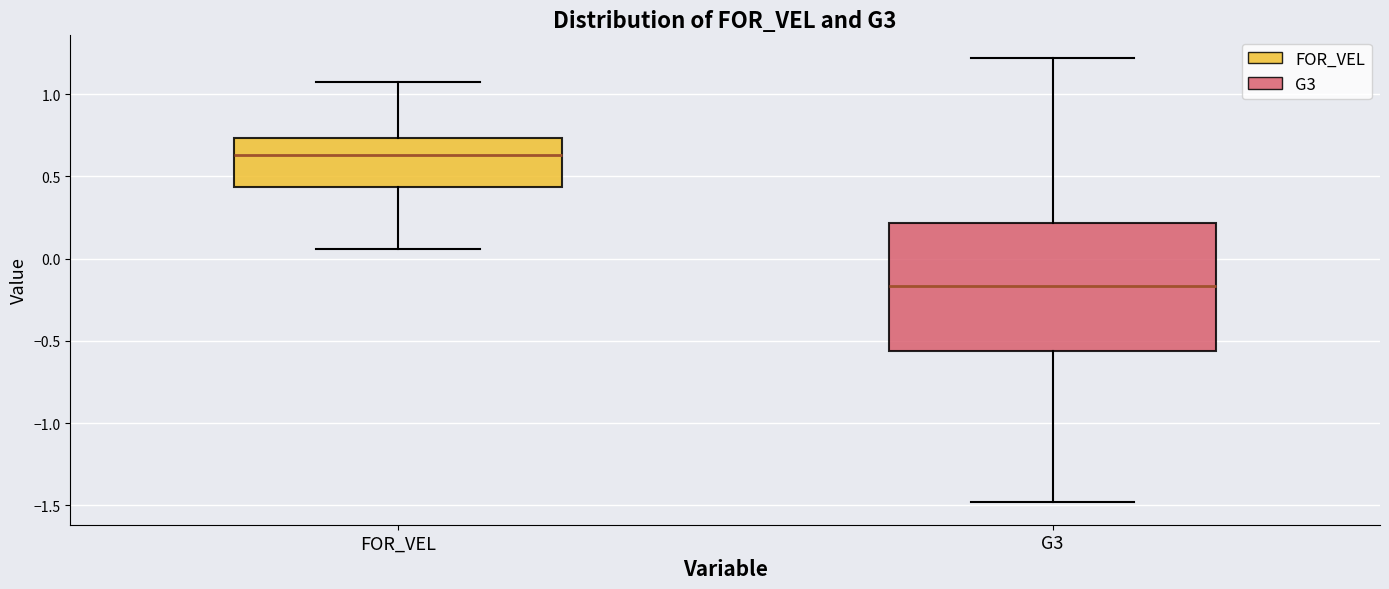

Reading left to right, read every box against the y-axis: the position of its median line, the range the box covers, and the ends of its whiskers. The values are not printed on the chart, so give them approximately, as read against the axis.

FOR_VEL: median 0.65, box 0.45 to 0.75, whiskers 0.05 to 1.05
G3: median -0.15, box -0.55 to 0.20, whiskers -1.50 to 1.20